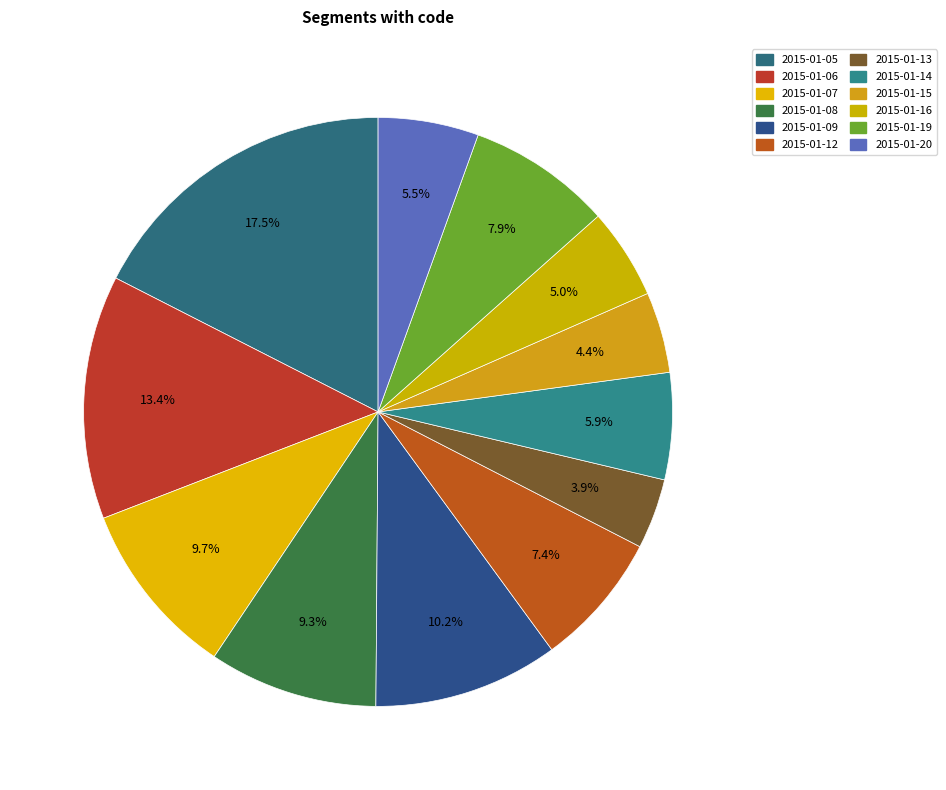

To the nearest percent, what portion does 2015-01-09 represent?

10%